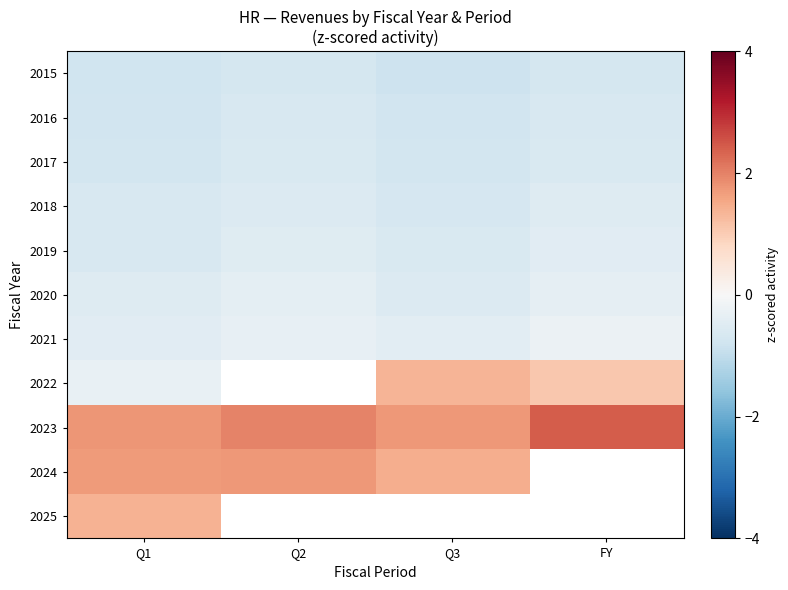

What is the difference between the 2021 values at FY and Q2?

0.1